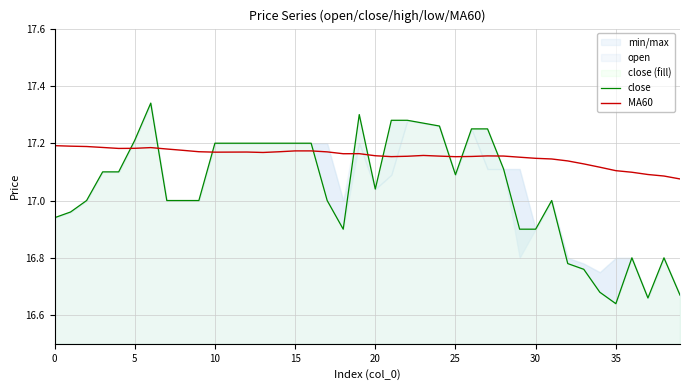

How many values in the close series exceed 17?

21